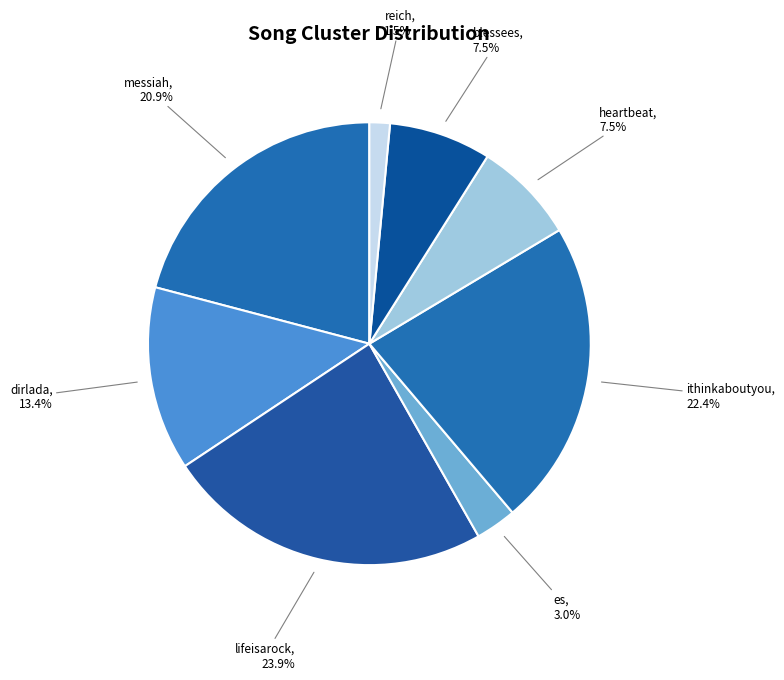

Which slice is the largest?

lifeisarock